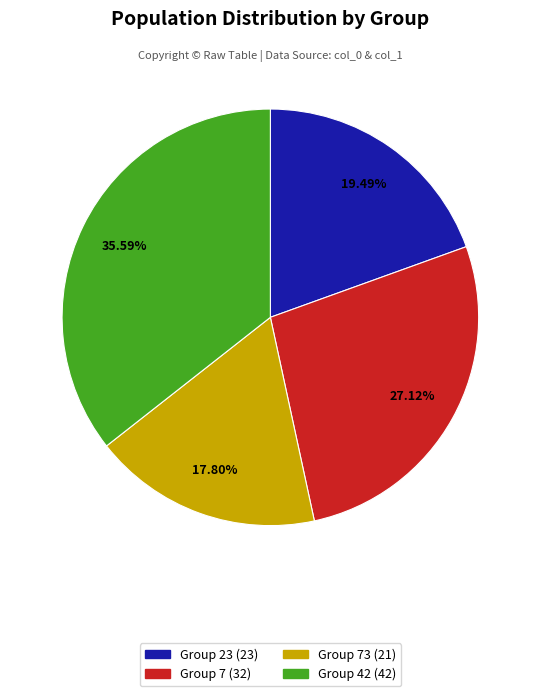

Does Group 73 (21) represent more than half of the total?

No